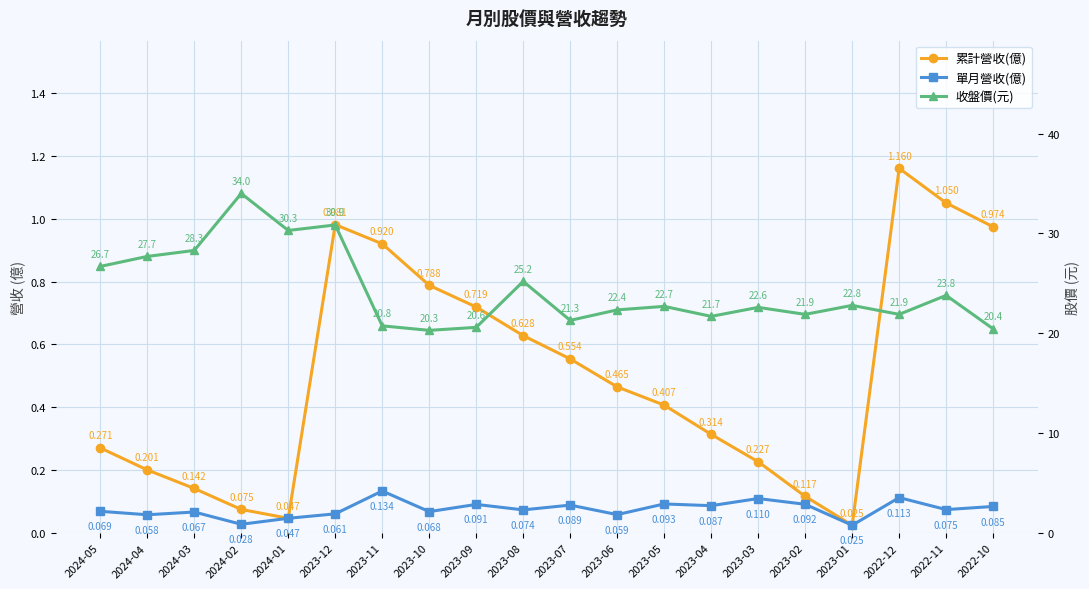

True or false: 單月營收(億) and 累計營收(億) intersect in this chart.

False